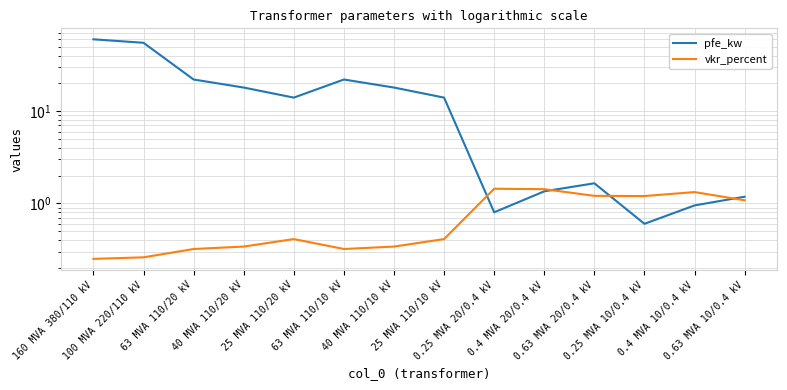

True or false: vkr_percent has more than 2 points higher than both neighbors.

True